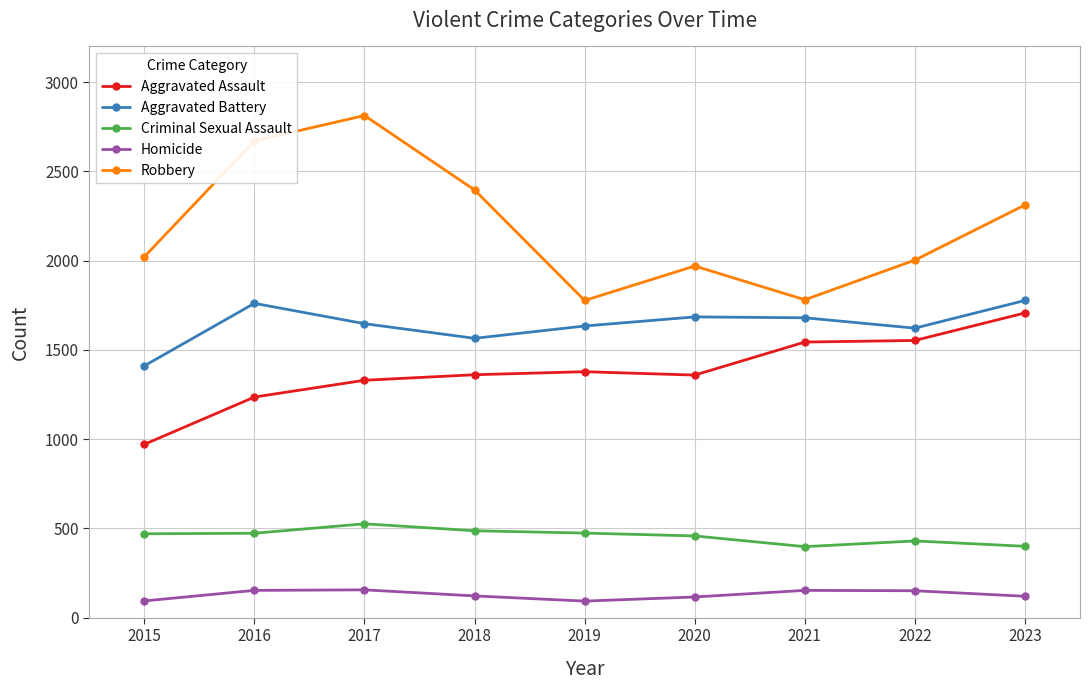

True or false: Aggravated Battery and Homicide intersect in this chart.

False